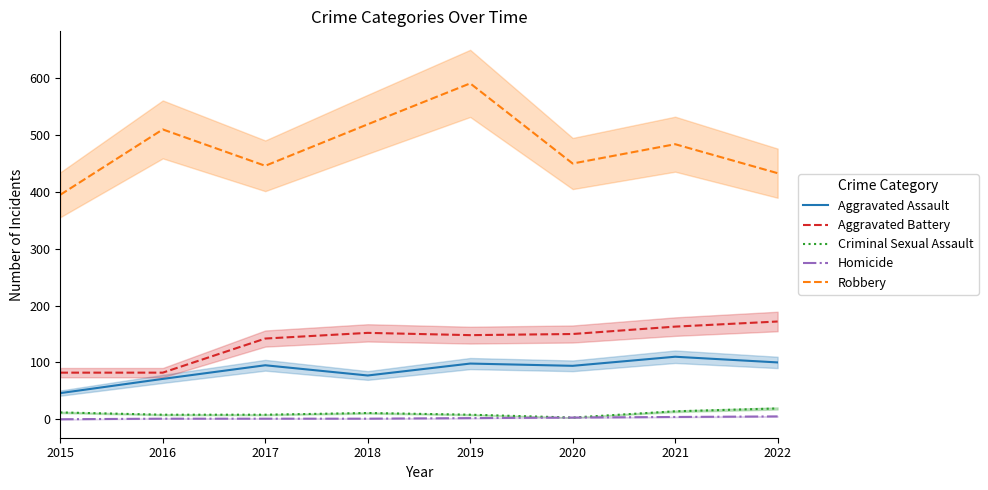

True or false: Aggravated Assault and Criminal Sexual Assault cross at least once.

False